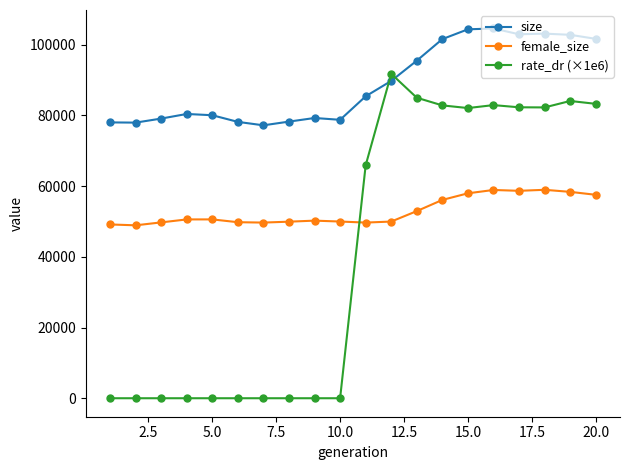

What is the highest value of the rate_dr (×1e6) series?

91736.6